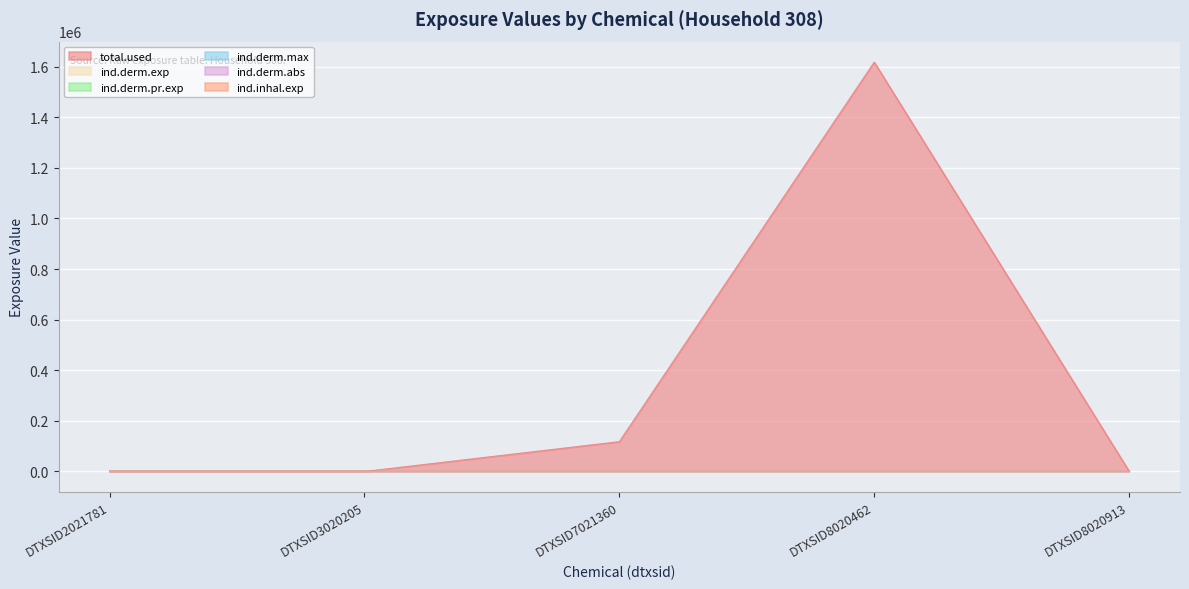

True or false: ind.derm.exp and ind.derm.max intersect in this chart.

False